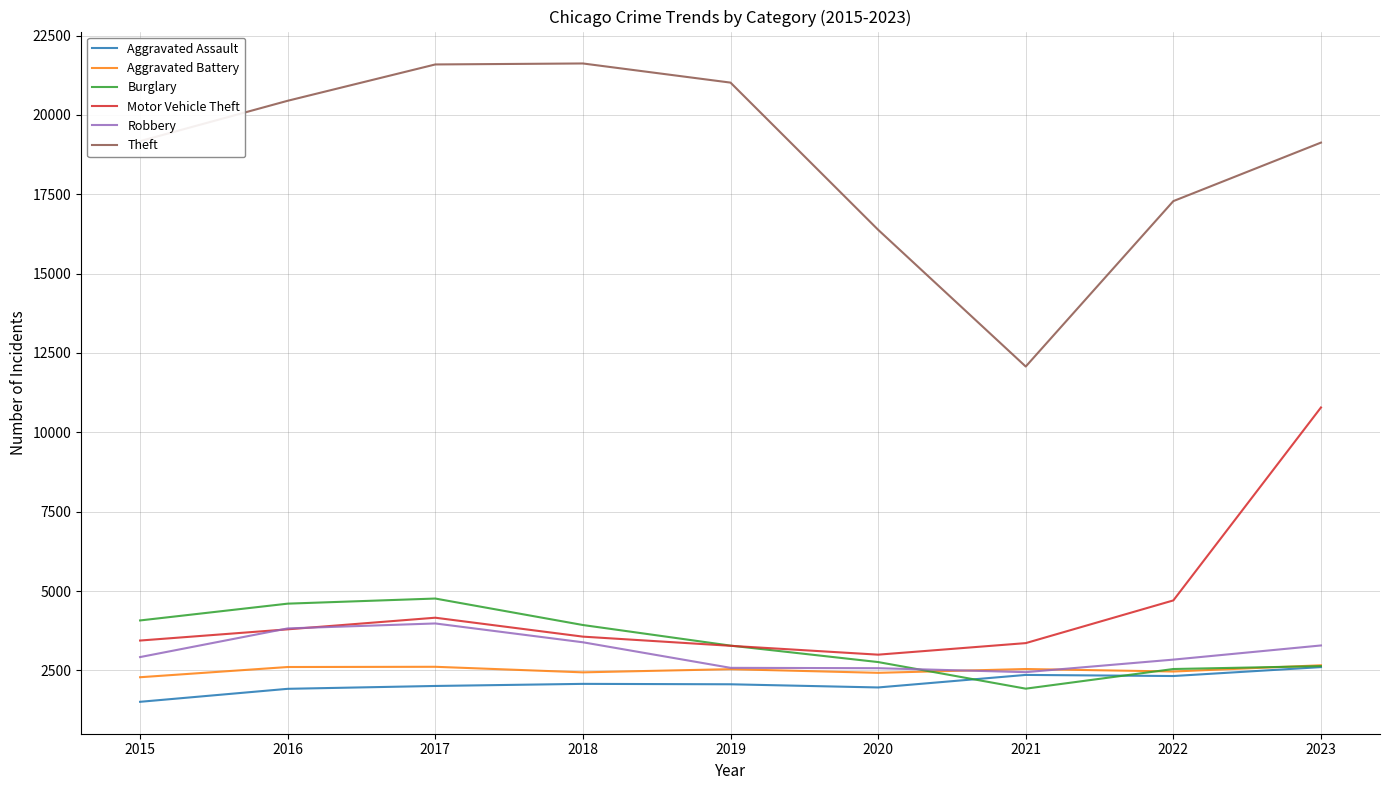

The value of Burglary at 2017 is 8511. True or false?

False